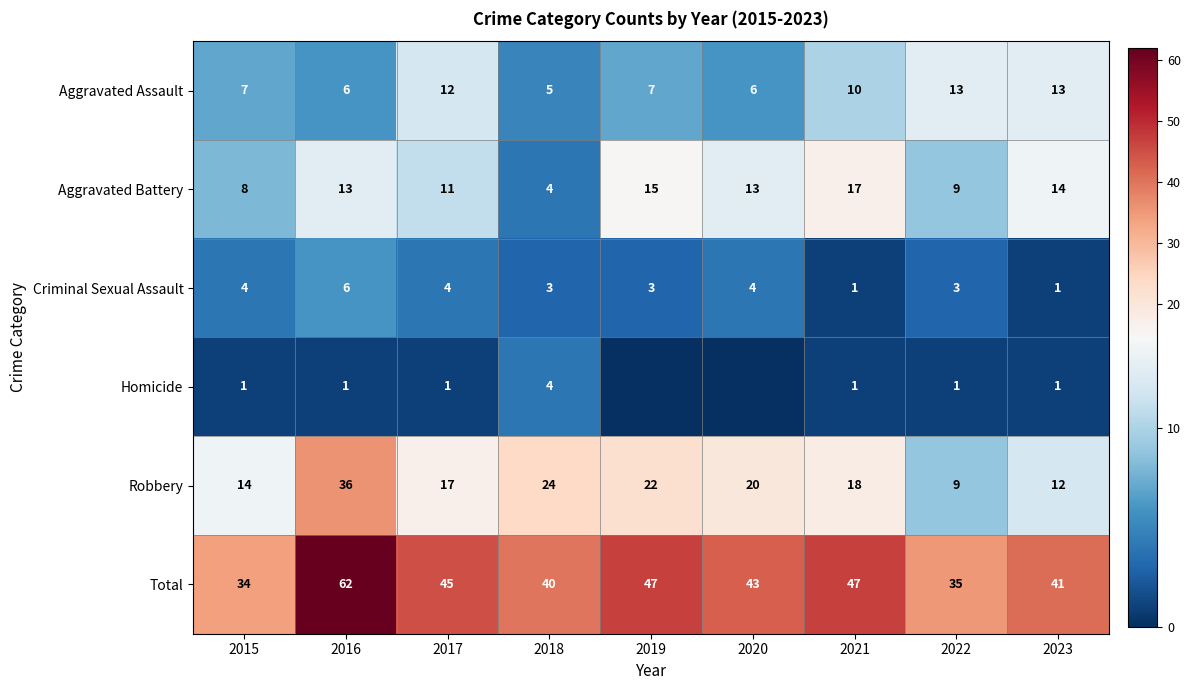

Is it true that Robbery equals 26 at 2020?

False